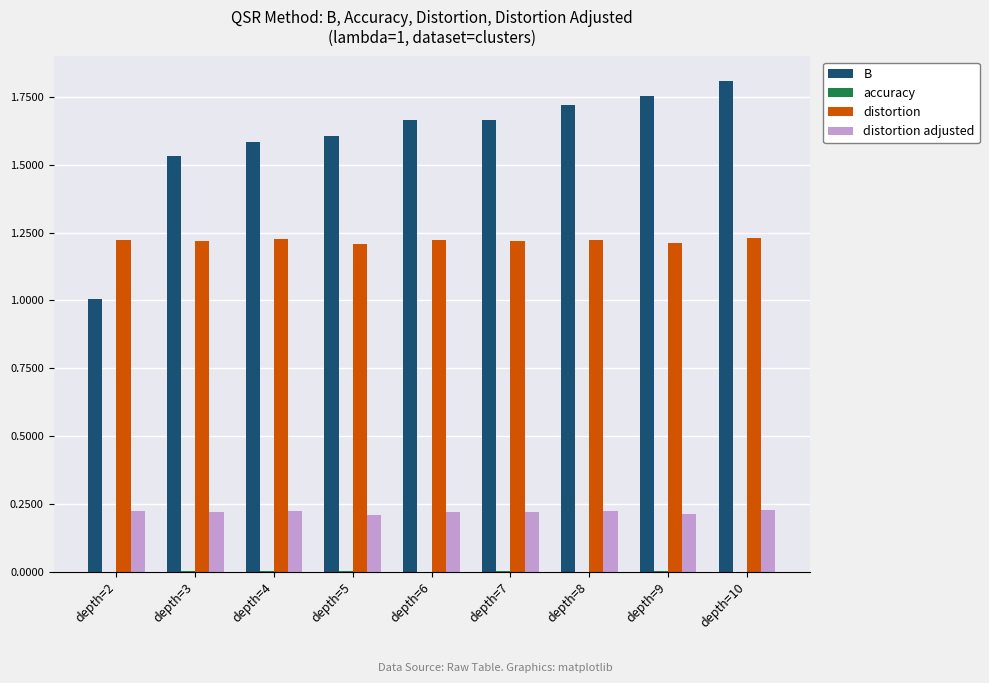

Between depth=2 and depth=8, which series saw the biggest shift?

B